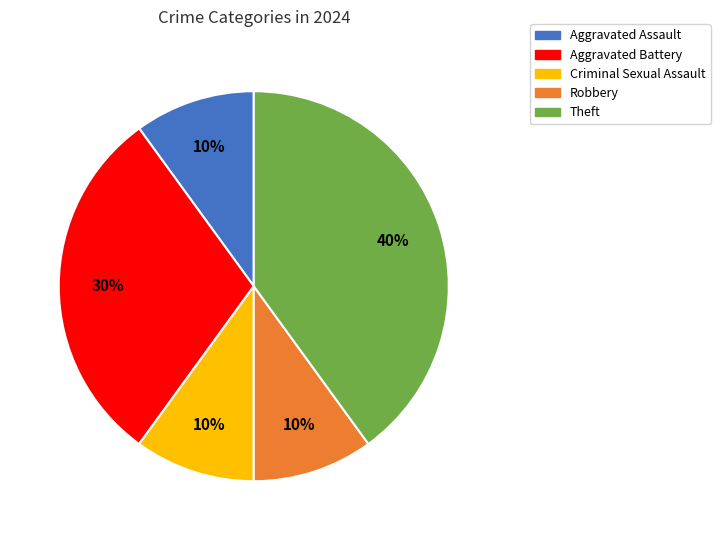

Which slice is the largest?

Theft